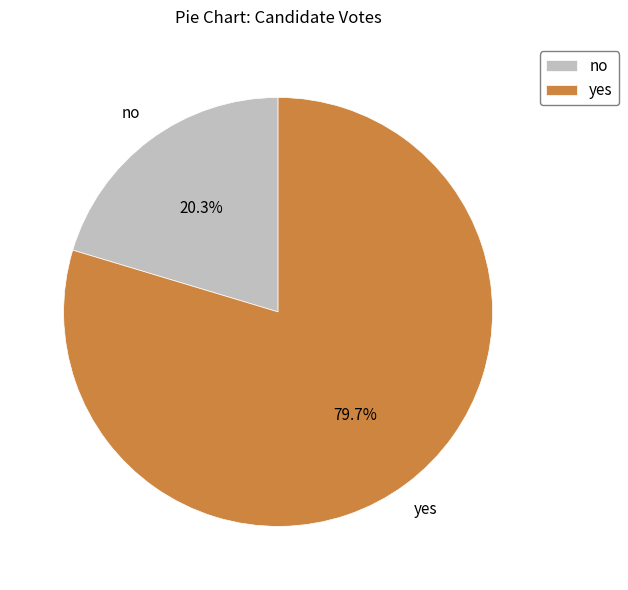

To the nearest percent, what is the combined percentage of no and yes?

100%